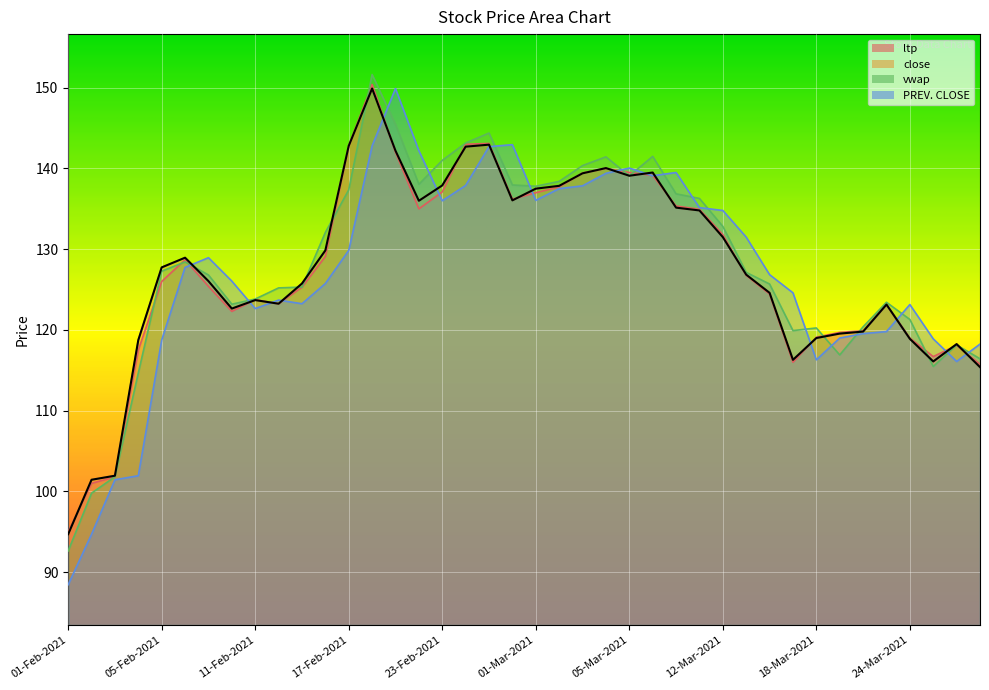

What position from the left is 24-Mar-2021?

37